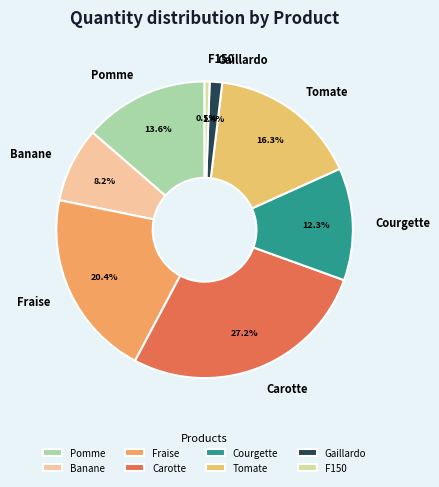

Rank the categories by value from lowest to highest.

F150, Gaillardo, Banane, Courgette, Pomme, Tomate, Fraise, Carotte